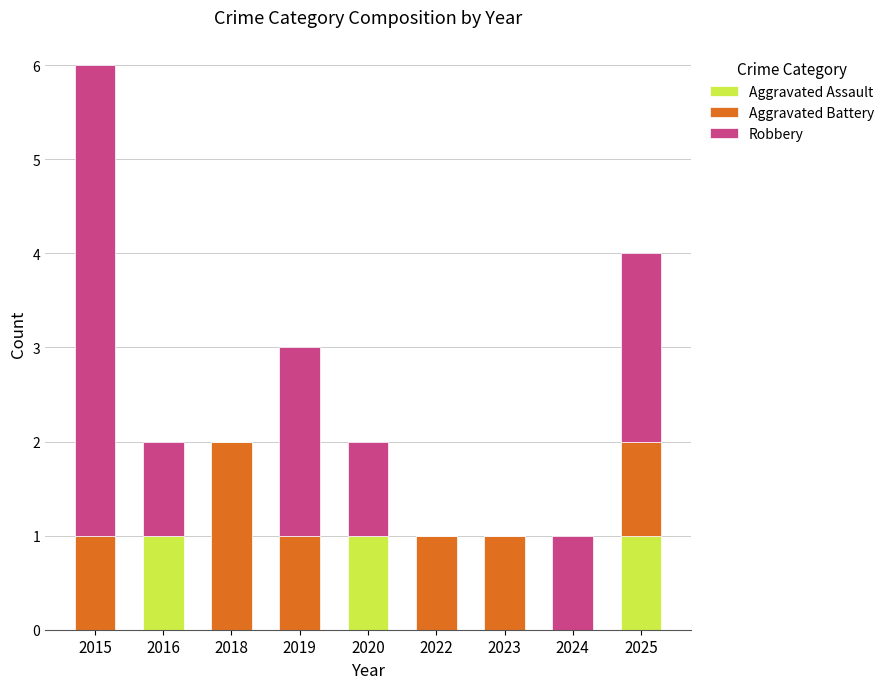

Reading left to right, what are the values for Aggravated Assault?

2015=0	2016=1	2018=0	2019=0	2020=1	2022=0	2023=0	2024=0	2025=1